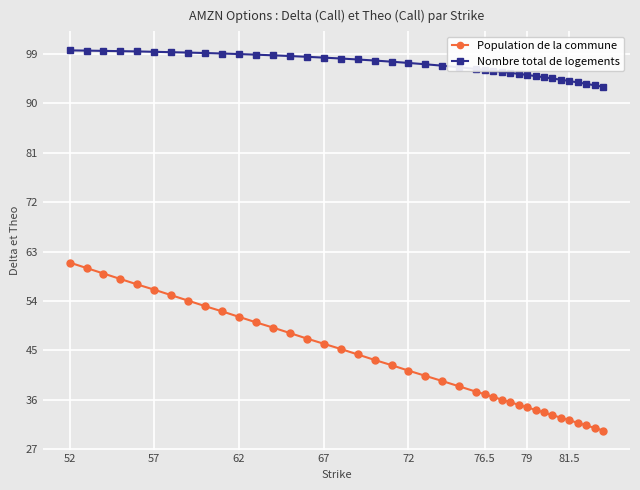

How many values in the Population de la commune series are below 42?

20